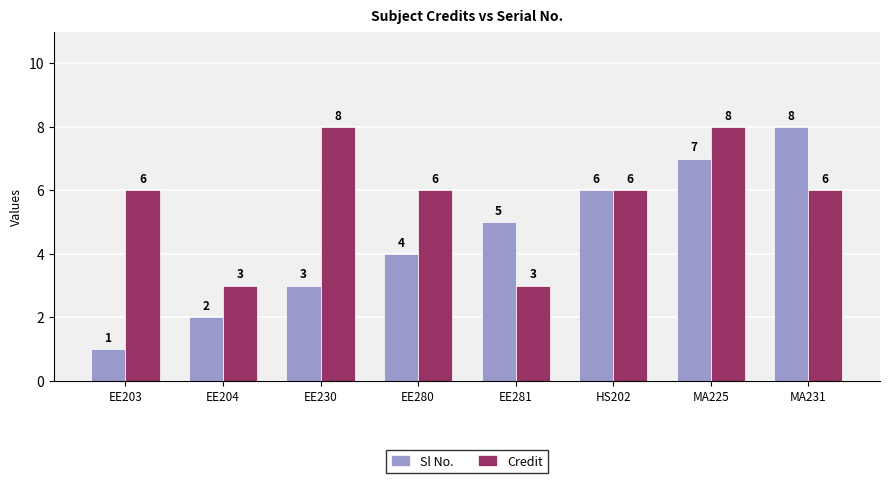

At which category is the sum across all series the highest?

MA225